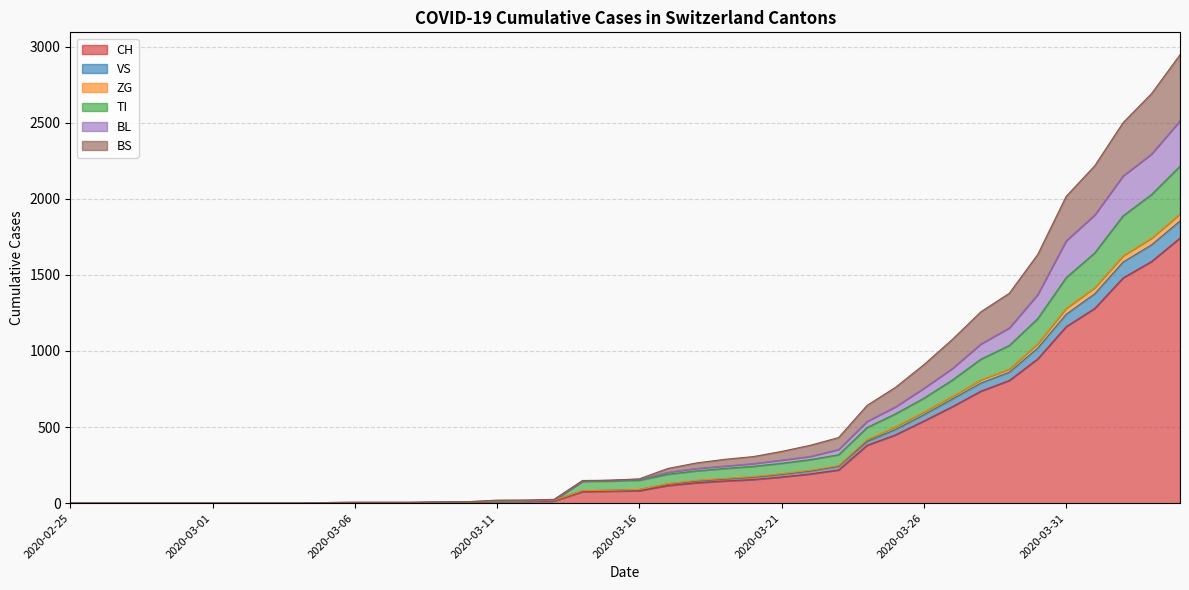

True or false: VS and BL intersect in this chart.

False